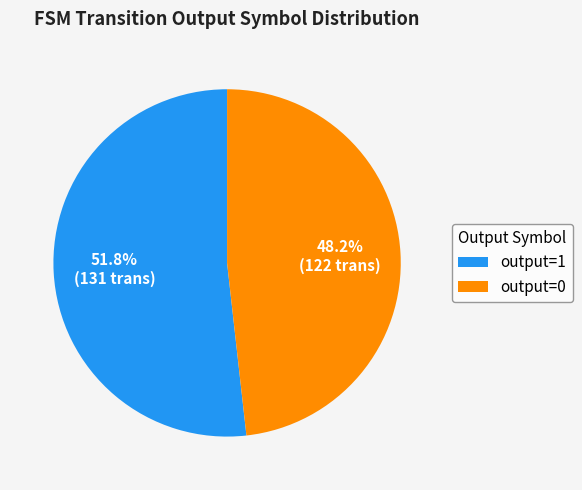

How many segments does this pie chart have?

2